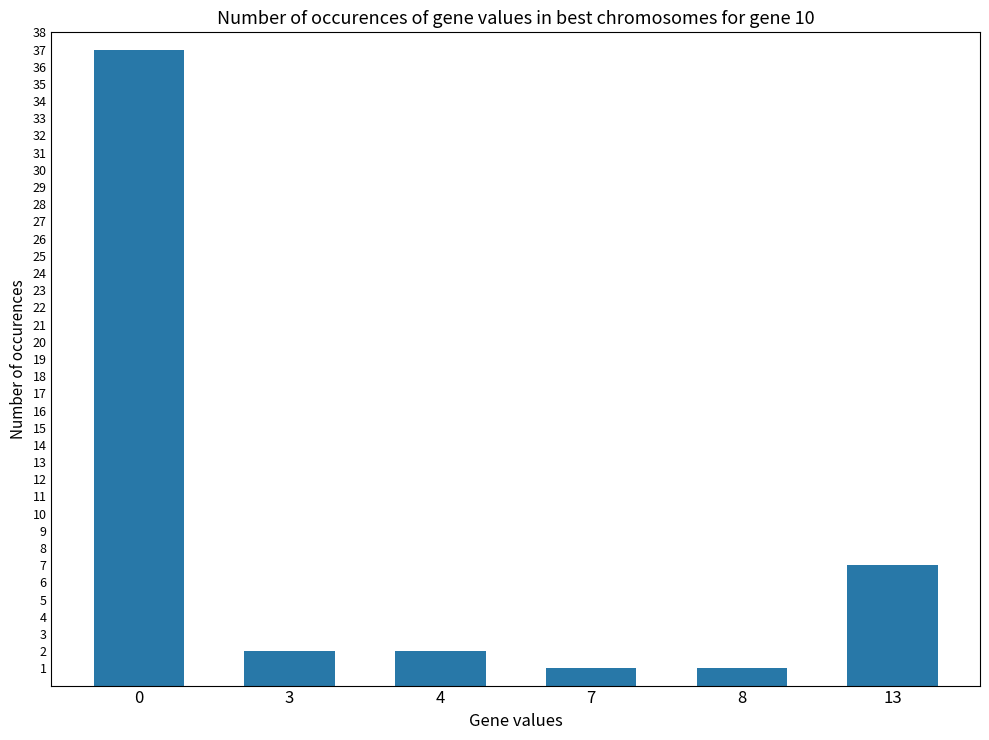

What is the difference between the maximum and minimum values?

36